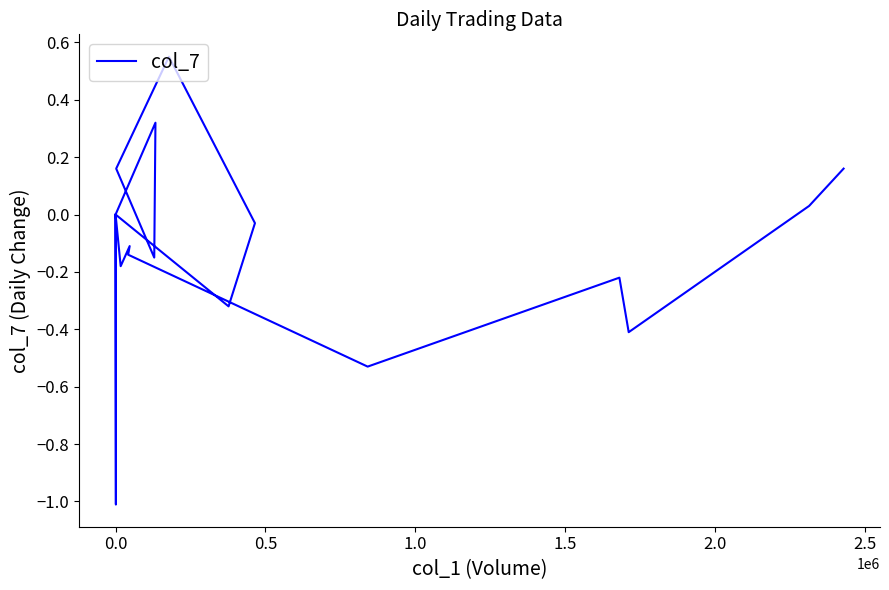

What is the greatest value displayed?

0.6